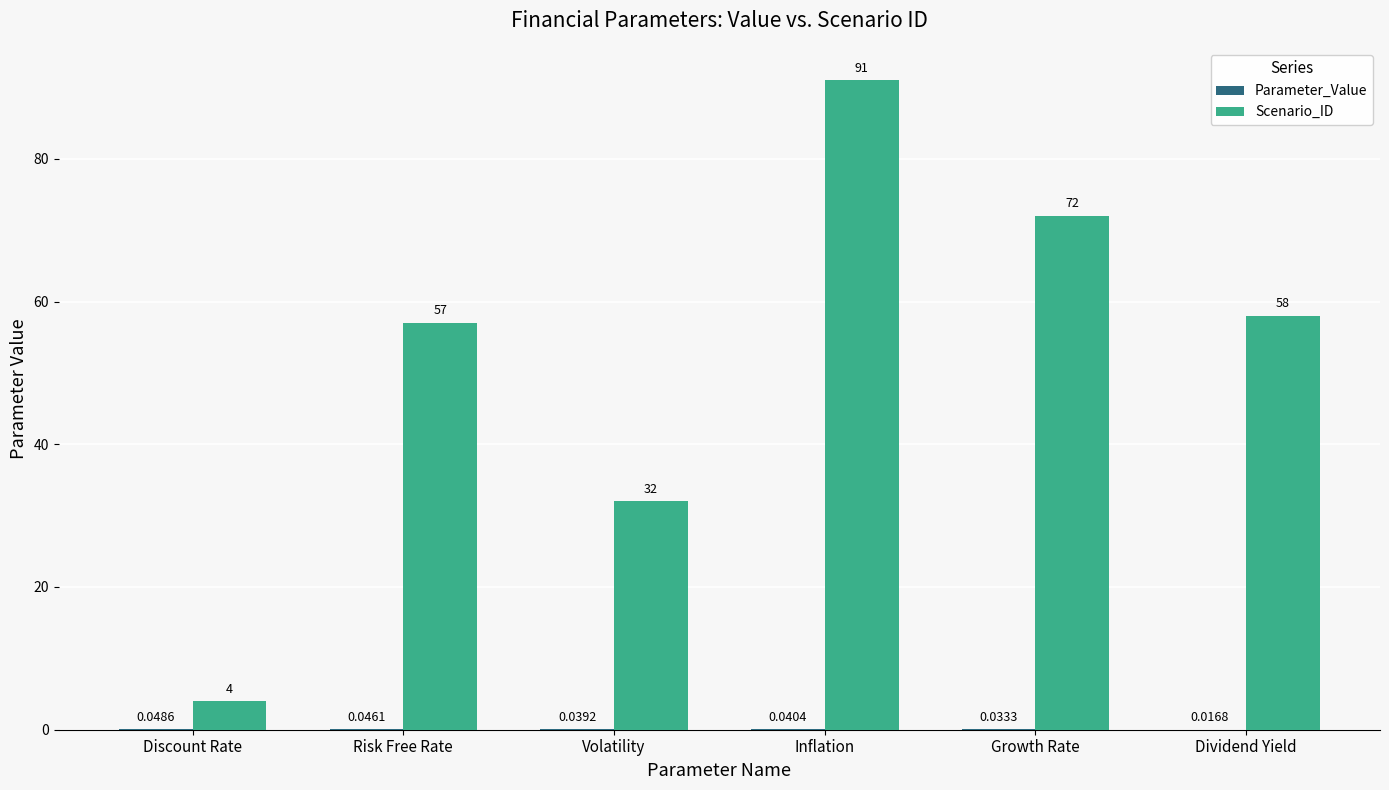

Between Discount Rate and Risk Free Rate, which series saw the biggest shift?

Scenario_ID